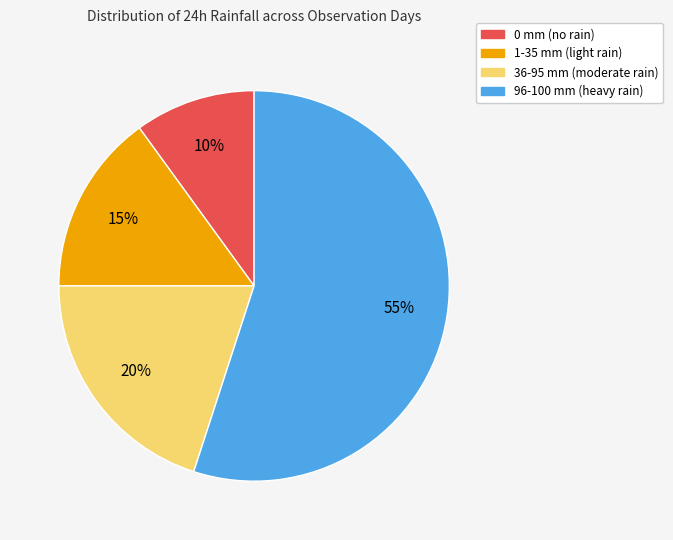

To the nearest percent, what is the difference between the largest and smallest slice percentages?

45%